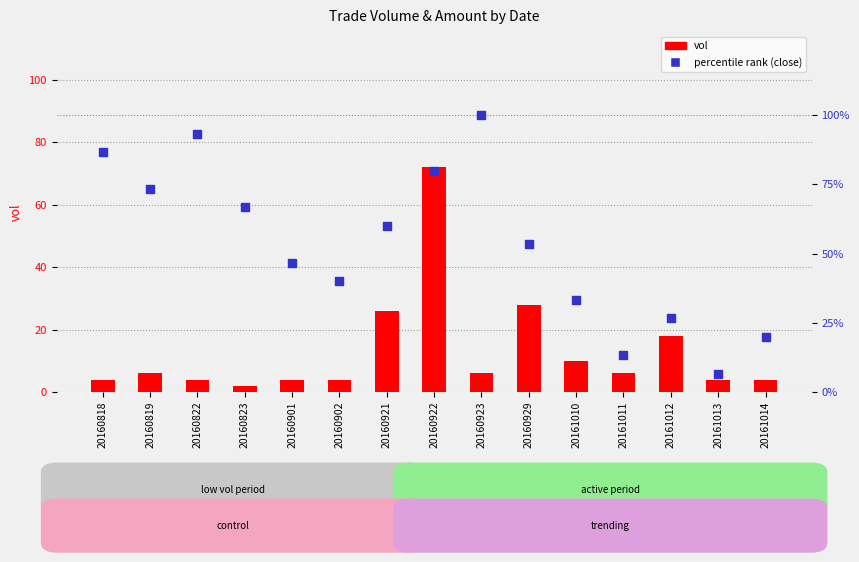

At which category is the sum across all series the highest?

20160922